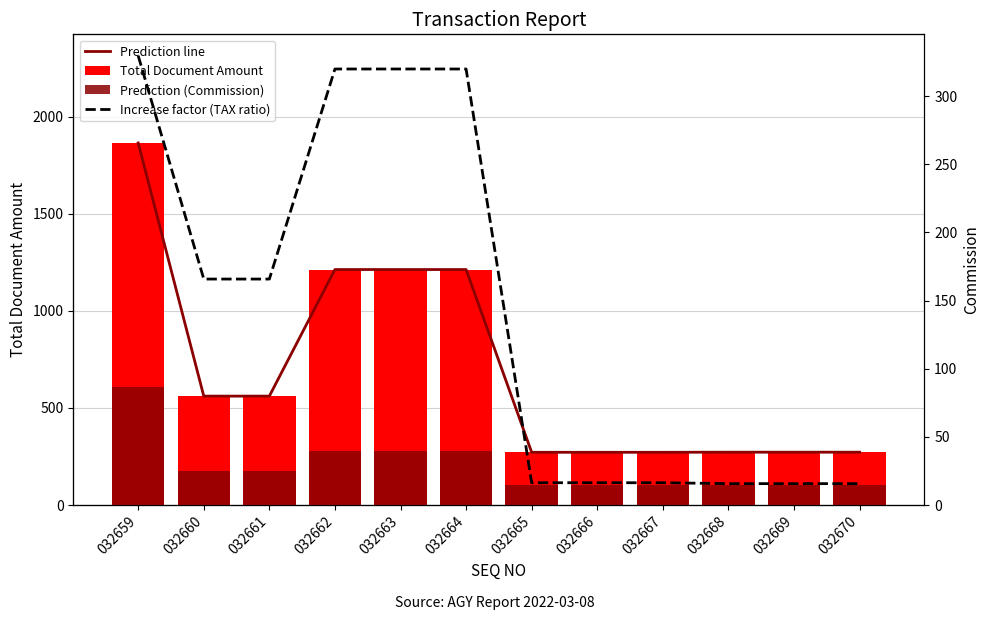

Where is Total Document Amount nearest to the value 1068?

032662